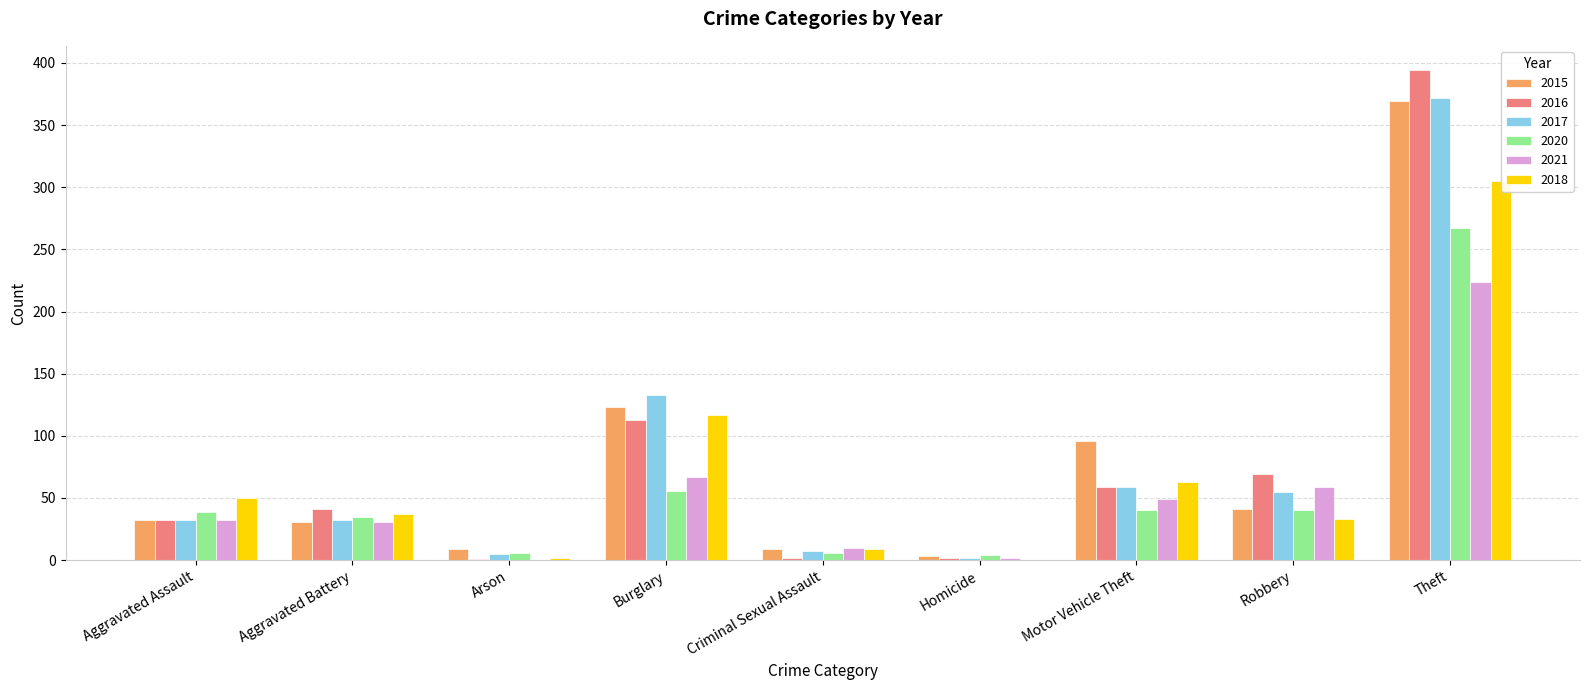

At which label is 2016 closest to 197?

Burglary